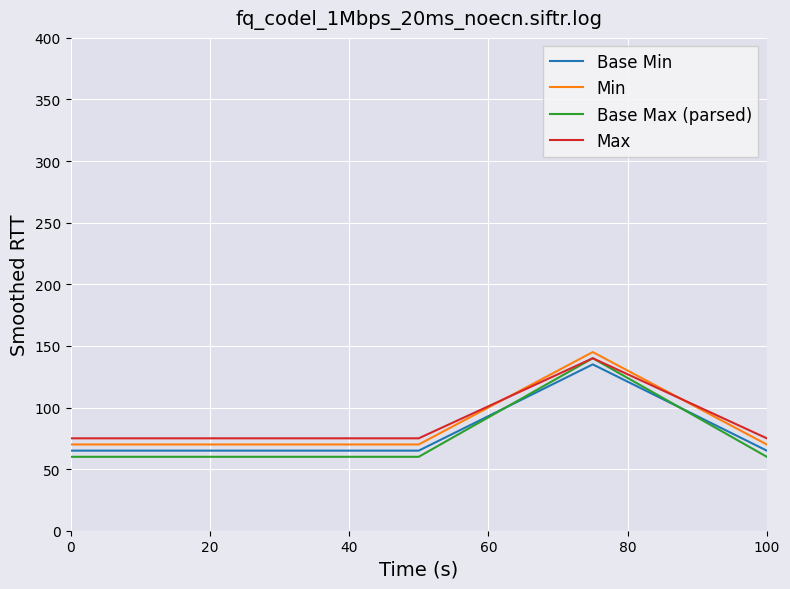

What is the average value of the Max series?

88